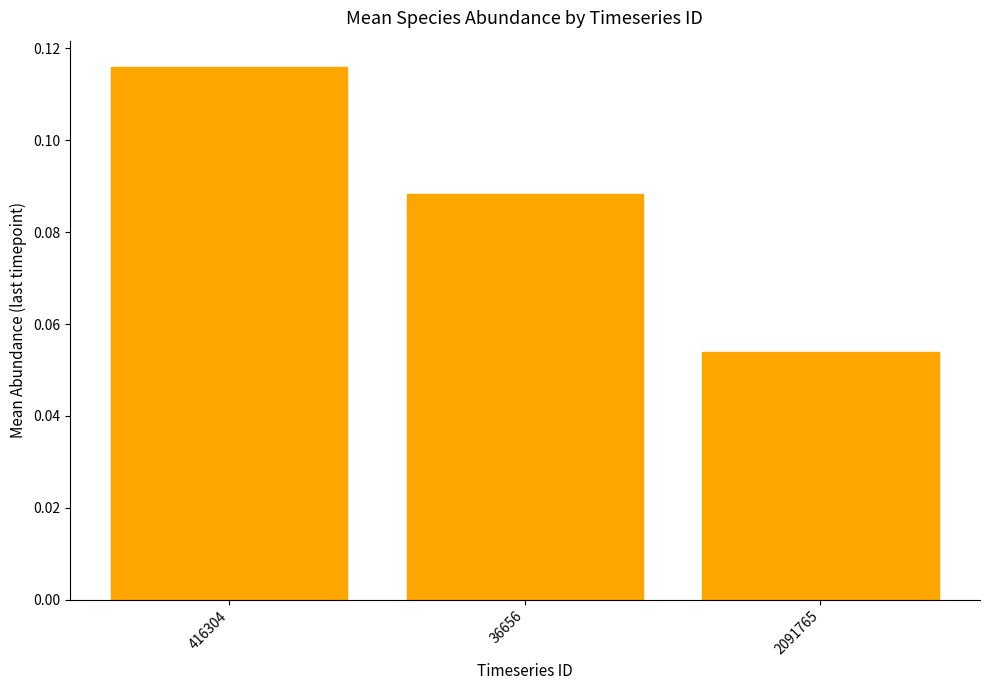

Are the bars horizontal?

No